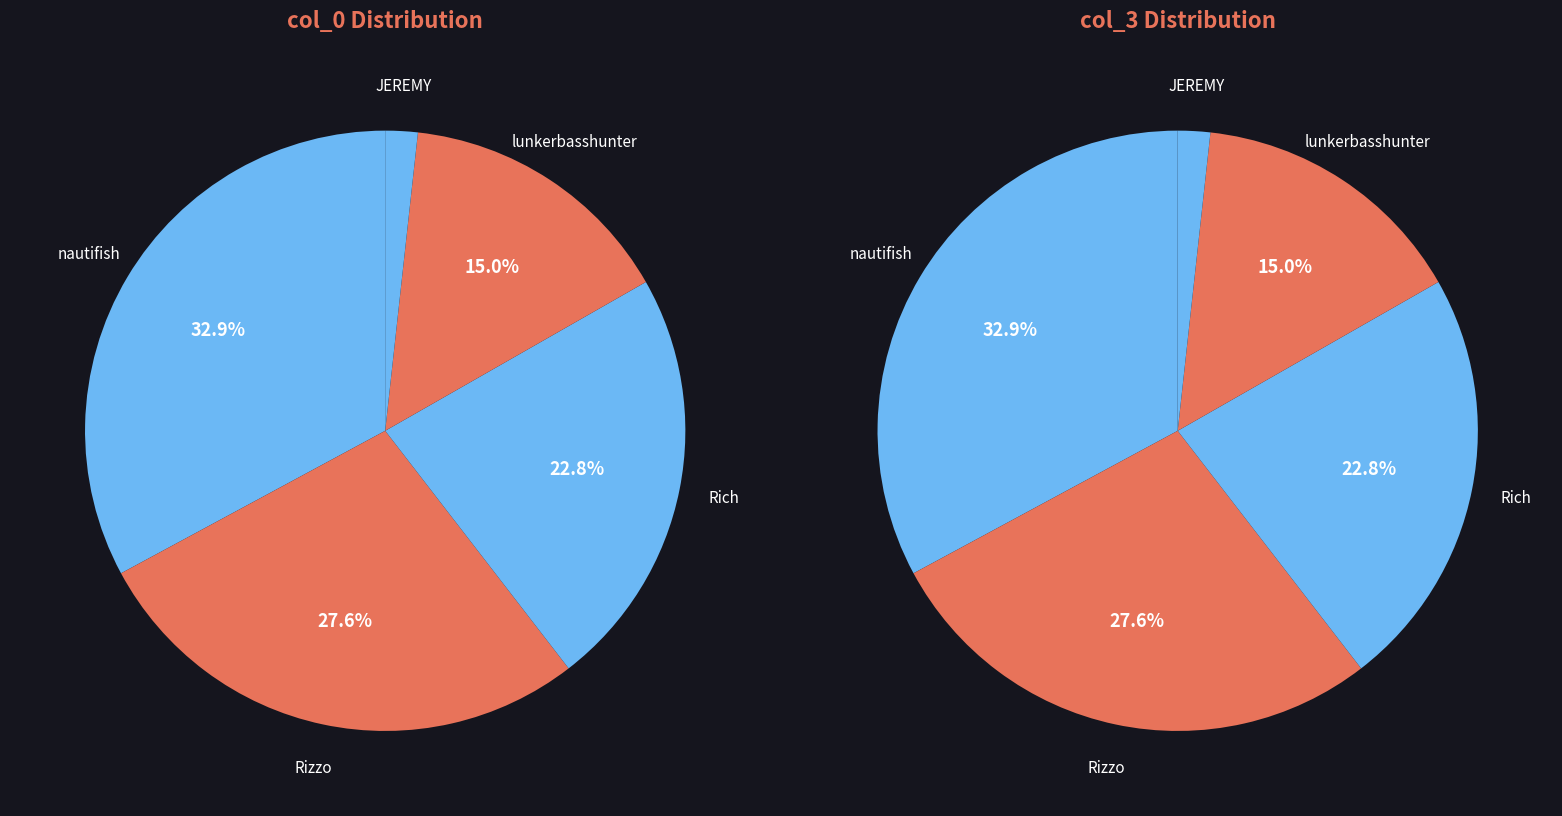

The 9648 slice represents 34% of the pie. True or false?

False